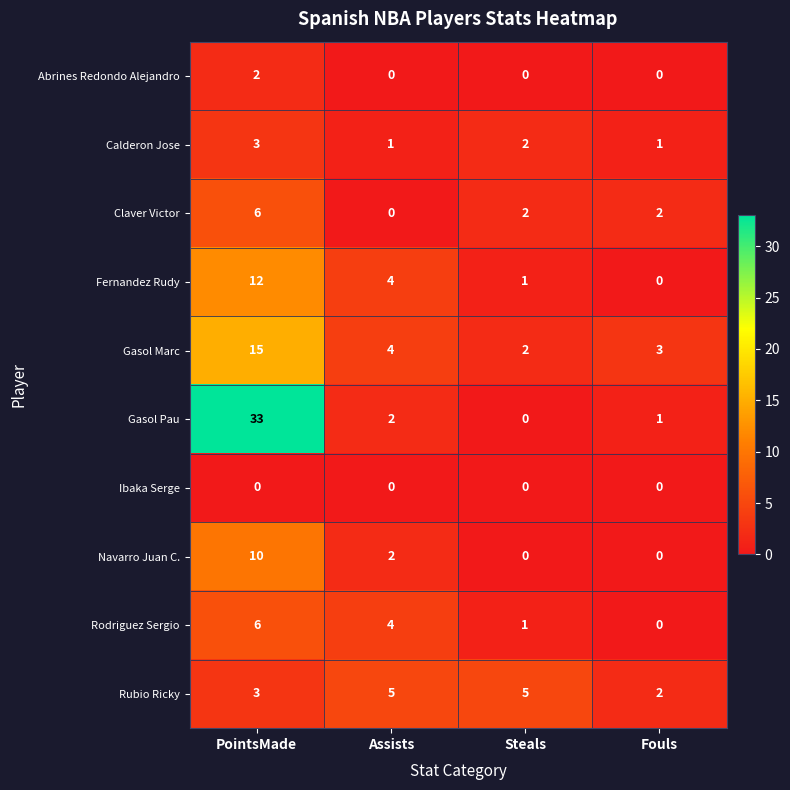

Which series has the largest range (max minus min)?

Gasol Pau